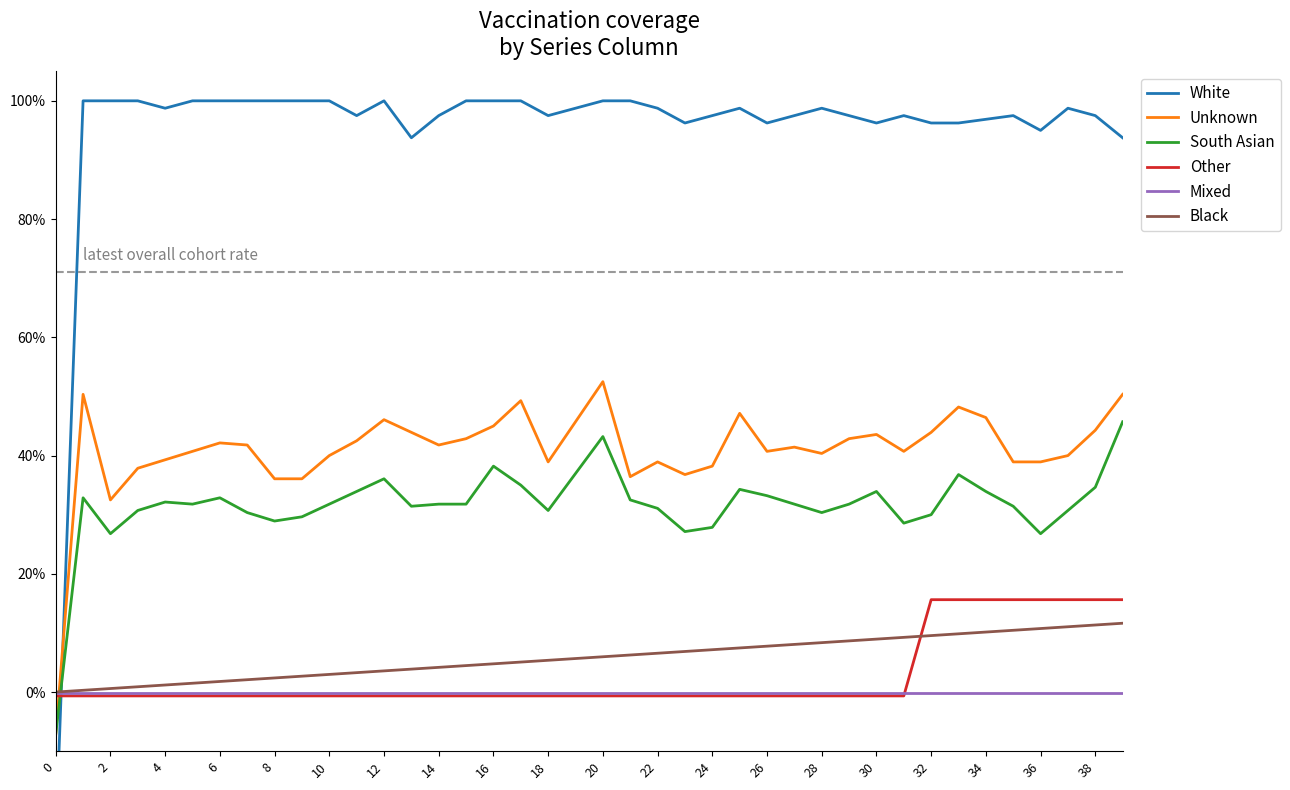

What is the smallest value displayed?

-0.2